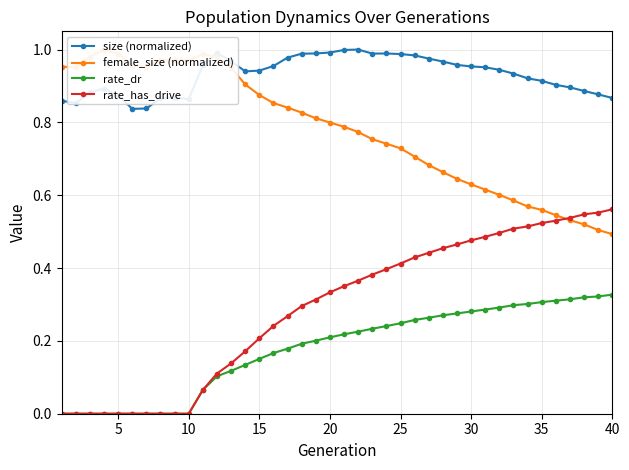

What is the value of the rate_has_drive point at the 15th from the left?

0.2